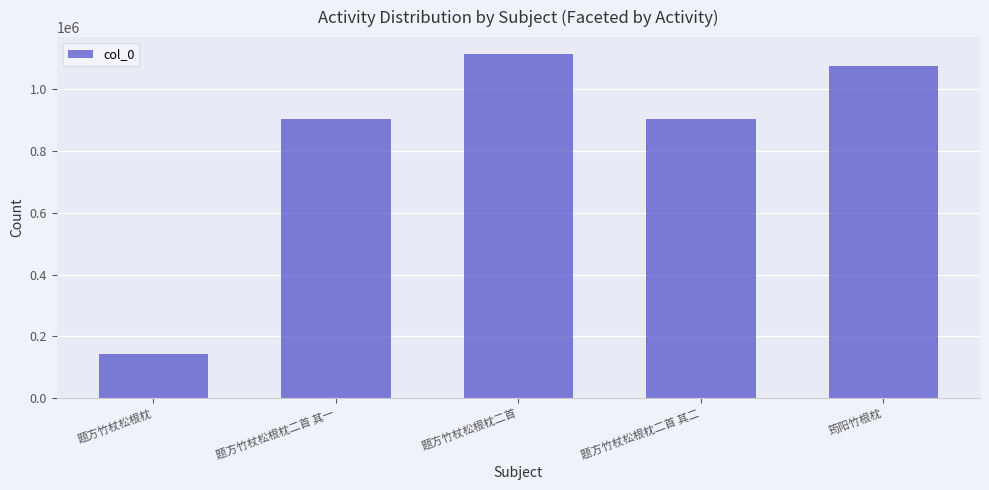

What is the sum of the values at 题方竹杖松根枕二首 and 题方竹杖松根枕?

1254764